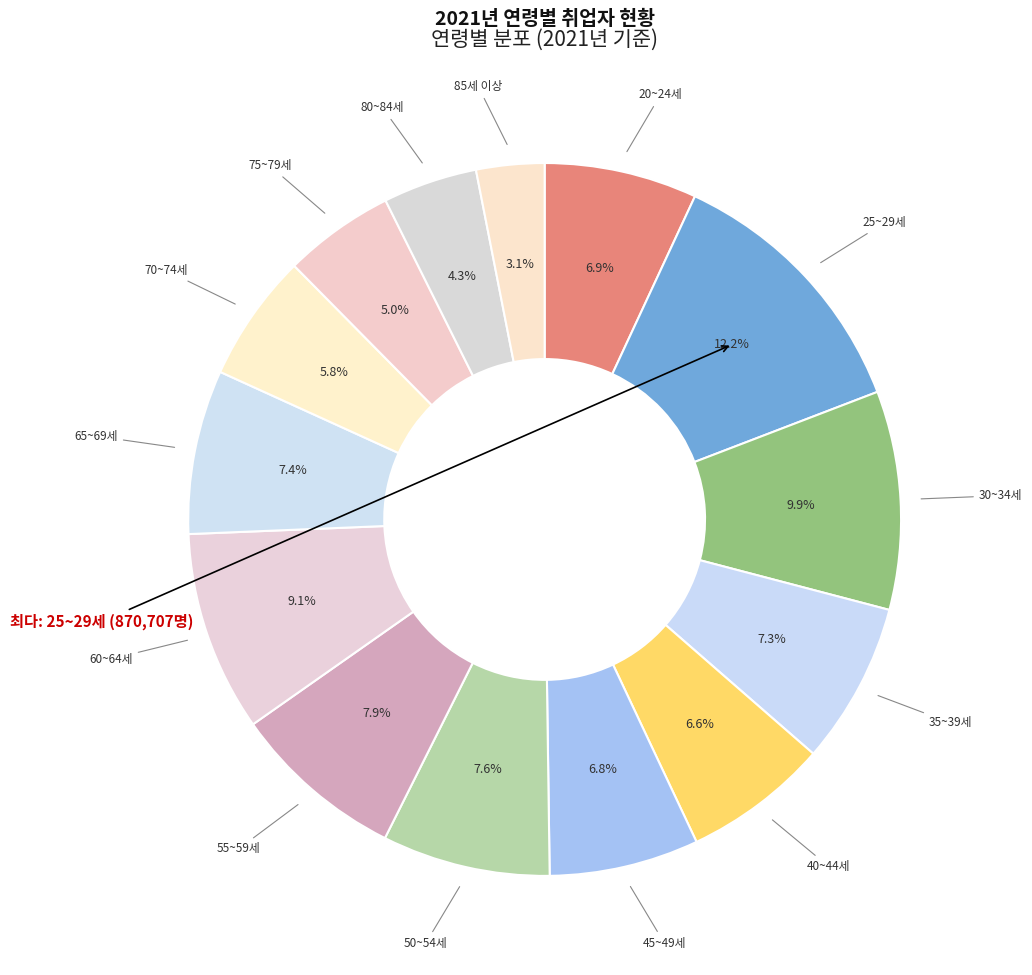

How many segments does this pie chart have?

14